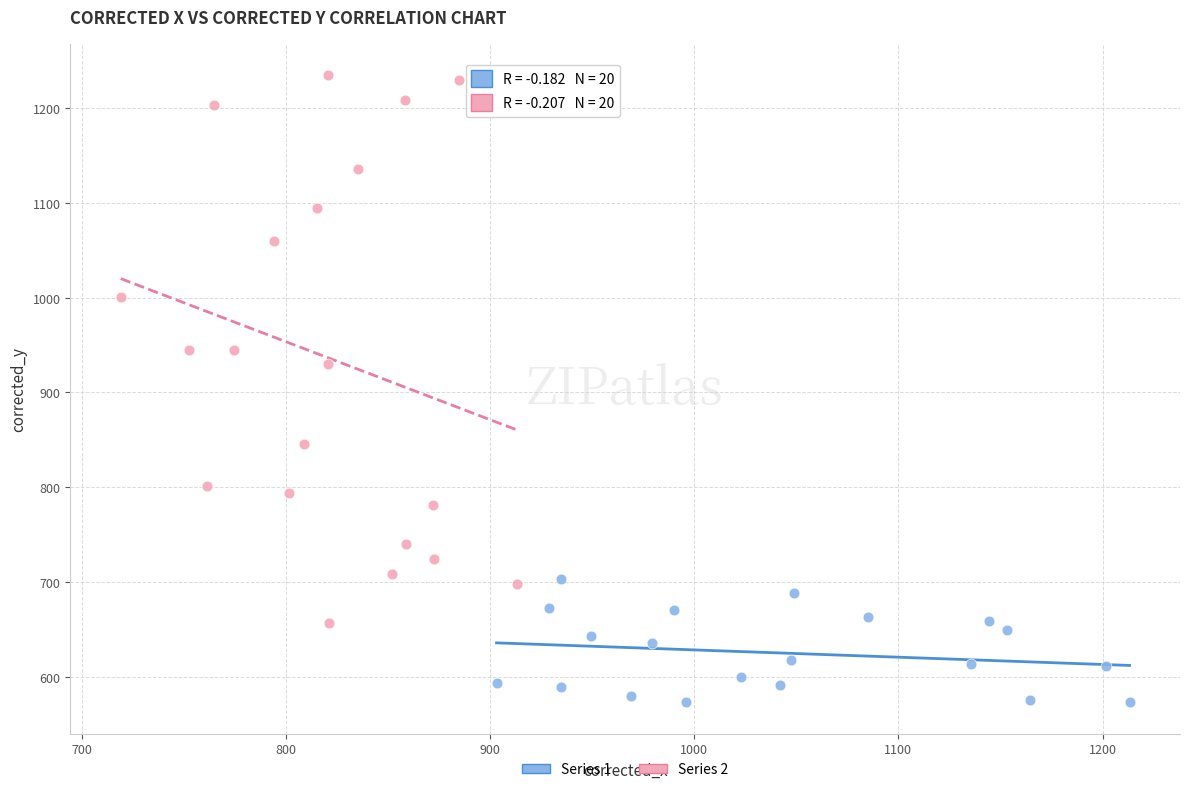

Which series contains the lowest Y value?

Series 1